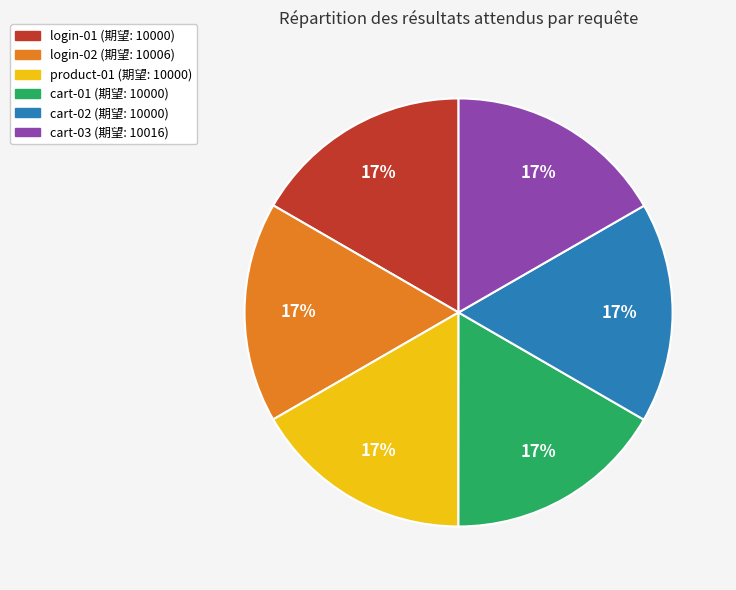

To the nearest percent, what percentage of the pie is cart-01?

17%